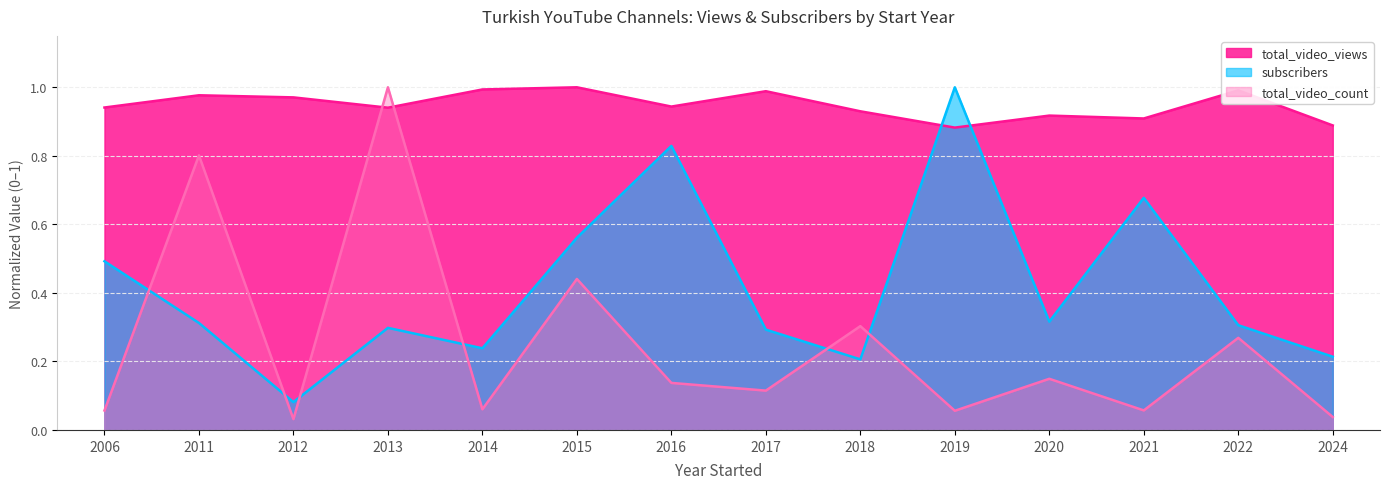

Does the chart display data point markers on the line(s)?

No